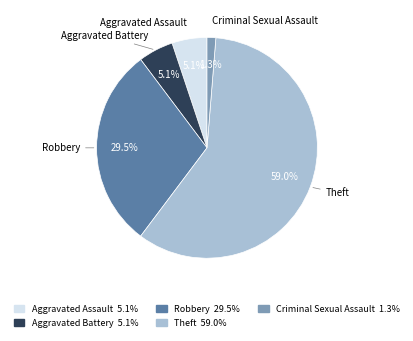

Is there any slice that represents more than half of the pie?

Yes